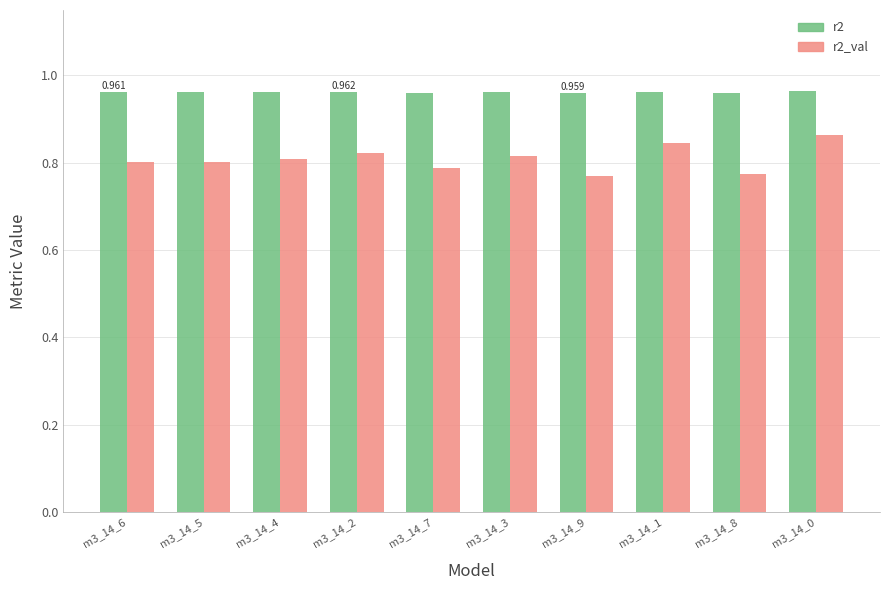

How many bars are there in total?

20